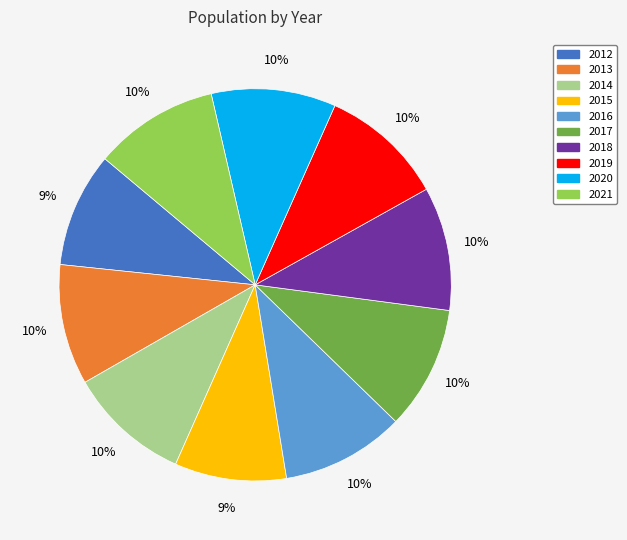

Does 2019 represent more than half of the total?

No